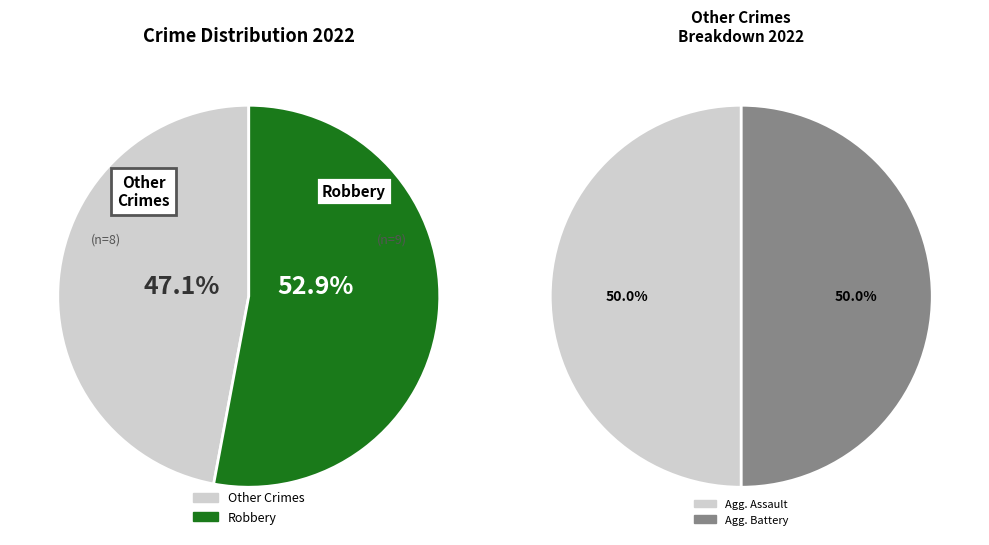

Is 1 the majority of the pie?

No